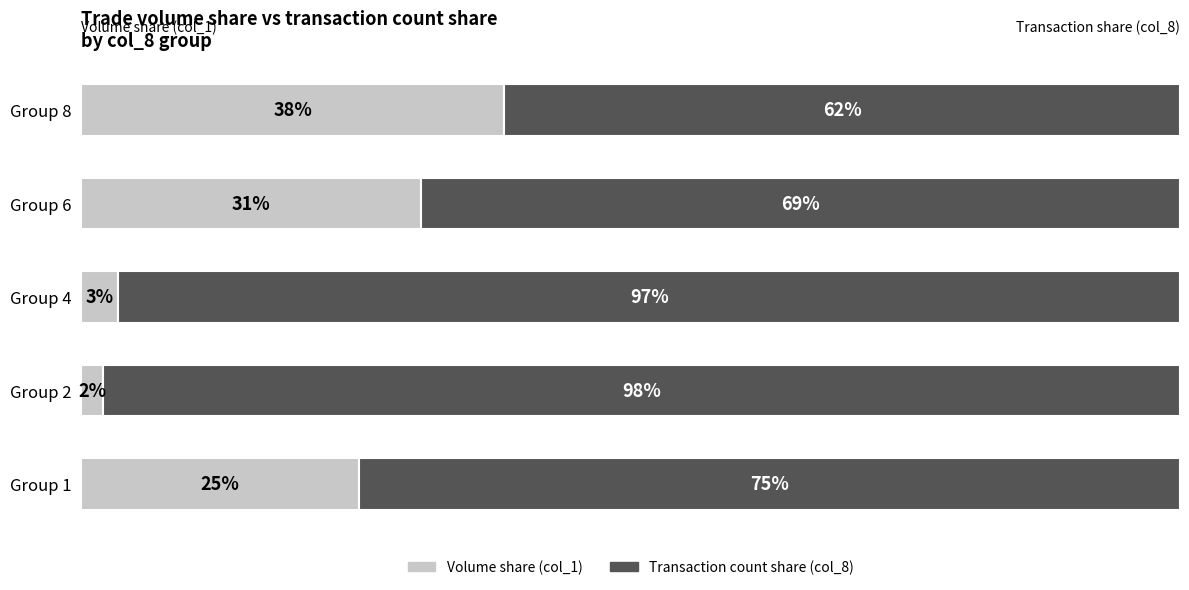

Reading left to right, transcribe all the data shown in this chart.

Volume share: 25.3	2.0	3.4	30.9	38.5
Transaction count share: 74.7	98.0	96.6	69.1	61.5